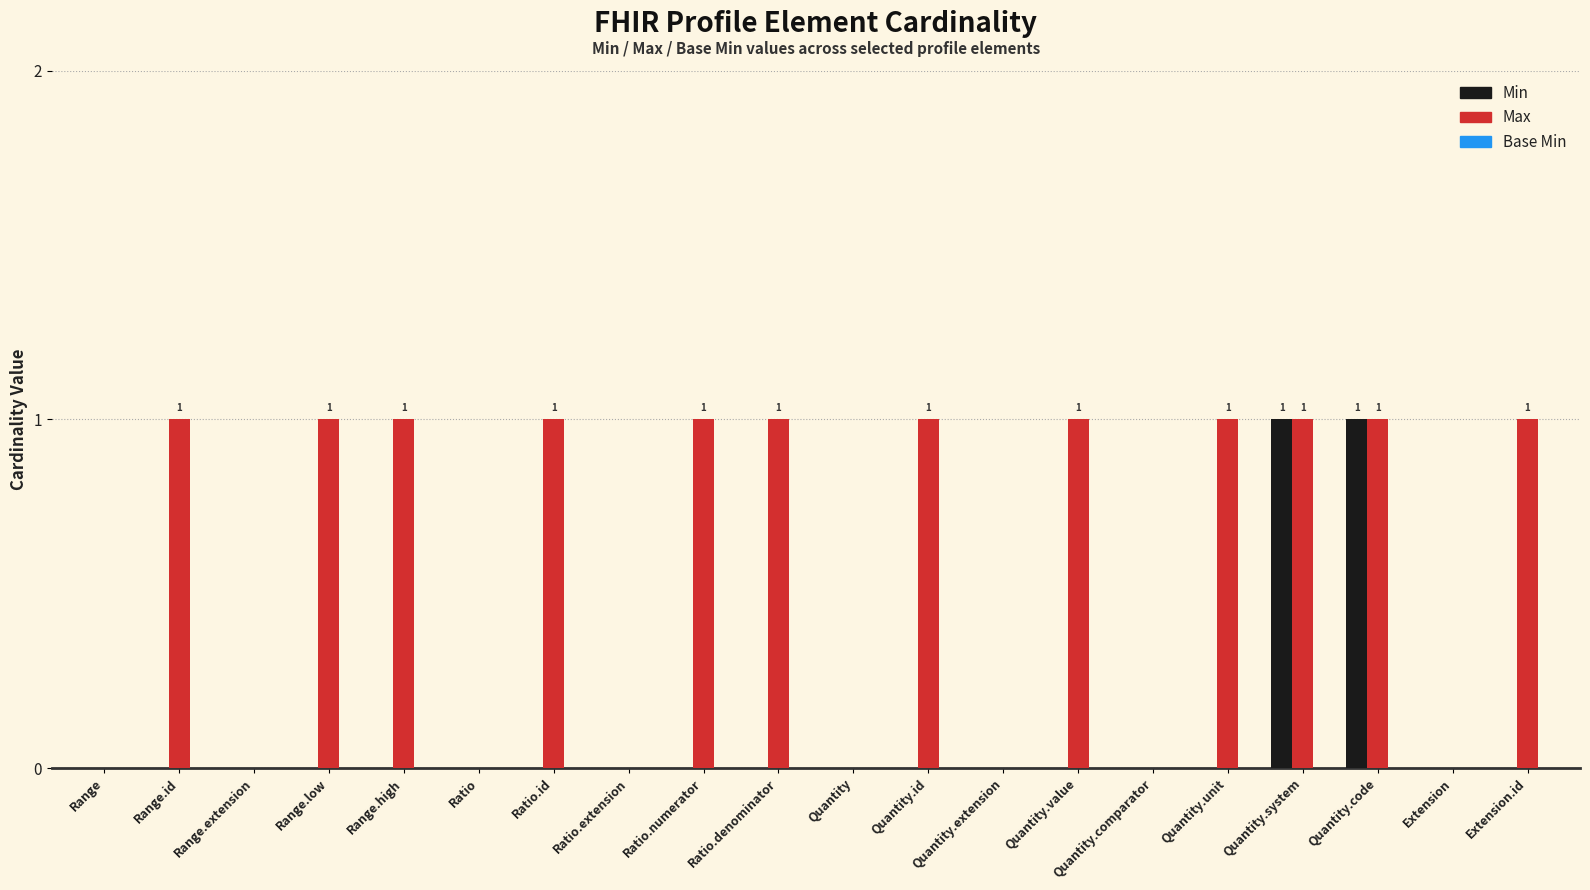

Between Quantity and Quantity.unit, which series saw the biggest shift?

Max